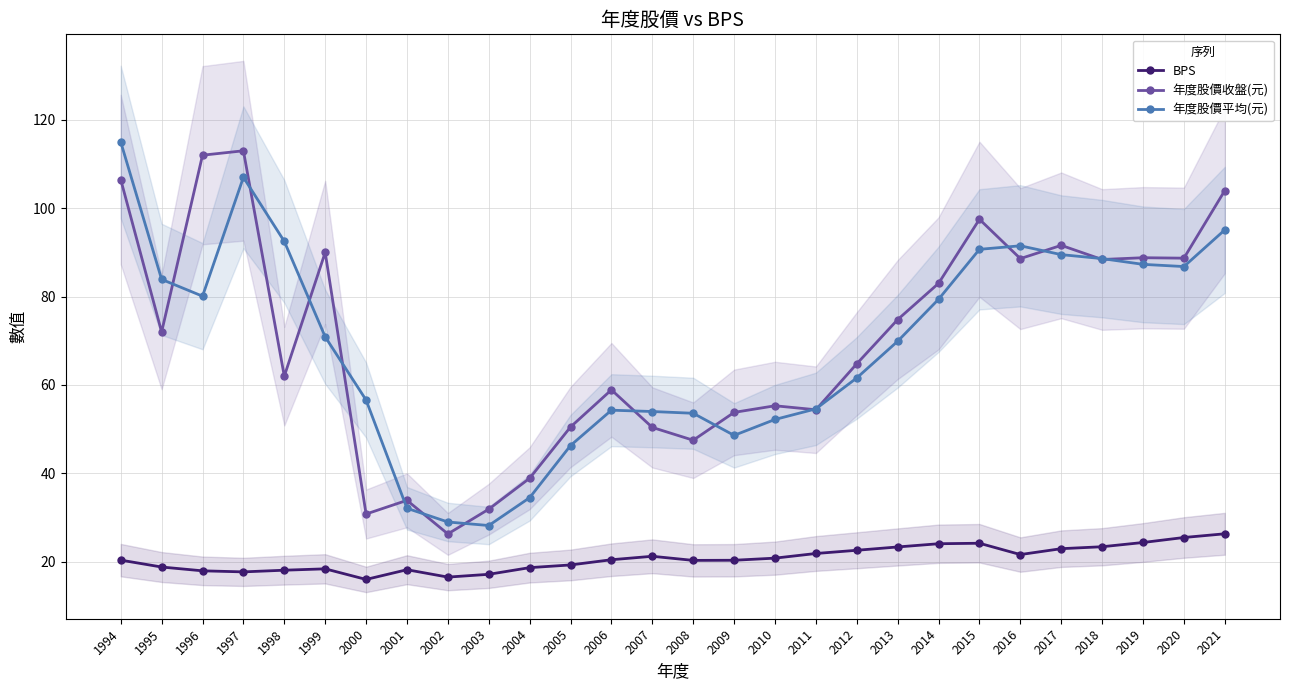

True or false: BPS and 年度股價平均(元) intersect in this chart.

False